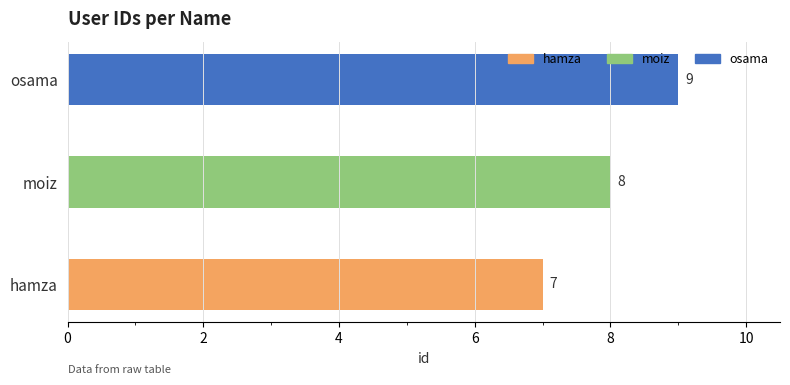

What is the ratio of the value at hamza to the value at osama?

0.8